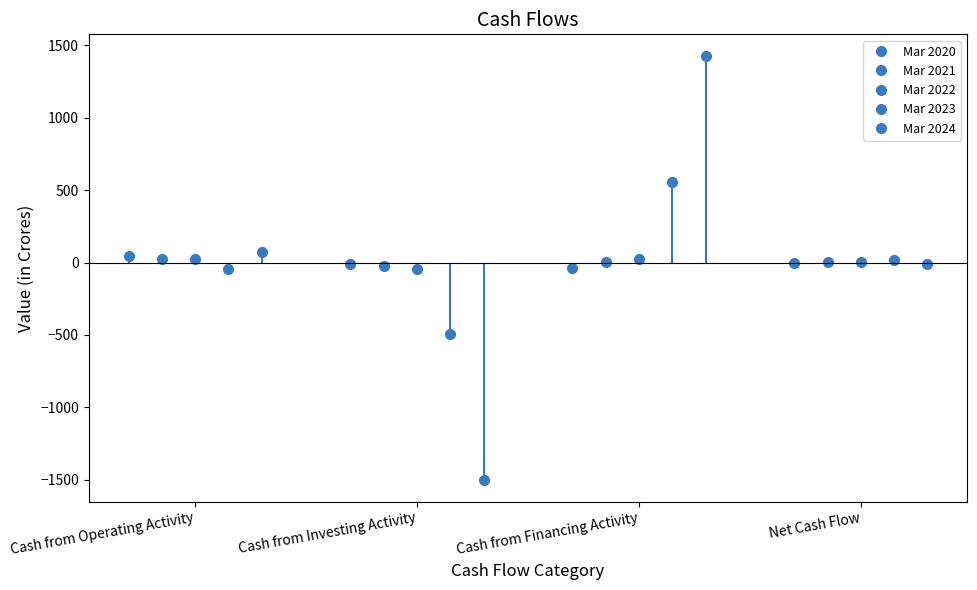

Reading left to right, transcribe all the data shown in this chart.

Mar 2020: Cash from Operating Activity=45	Cash from Investing Activity=-10	Cash from Financing Activity=-35	Net Cash Flow=0
Mar 2021: Cash from Operating Activity=26	Cash from Investing Activity=-24	Cash from Financing Activity=1	Net Cash Flow=2
Mar 2022: Cash from Operating Activity=21	Cash from Investing Activity=-45	Cash from Financing Activity=27	Net Cash Flow=4
Mar 2023: Cash from Operating Activity=-42	Cash from Investing Activity=-494	Cash from Financing Activity=554	Net Cash Flow=19
Mar 2024: Cash from Operating Activity=70	Cash from Investing Activity=-1505	Cash from Financing Activity=1429	Net Cash Flow=-7